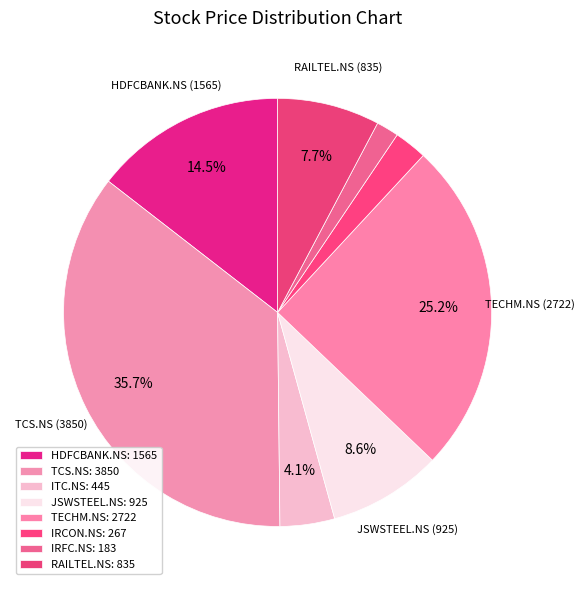

How many segments does this pie chart have?

8